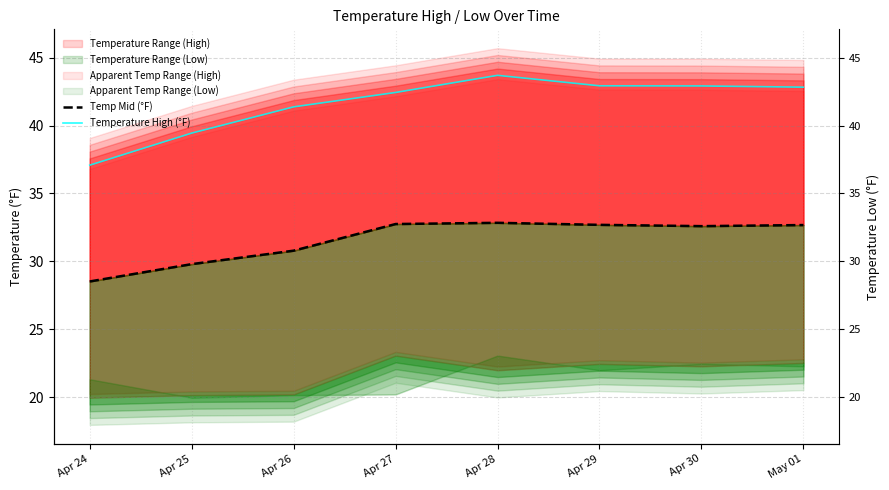

Is it true that Temperature High (°F) equals 57.6 at Apr 24?

False